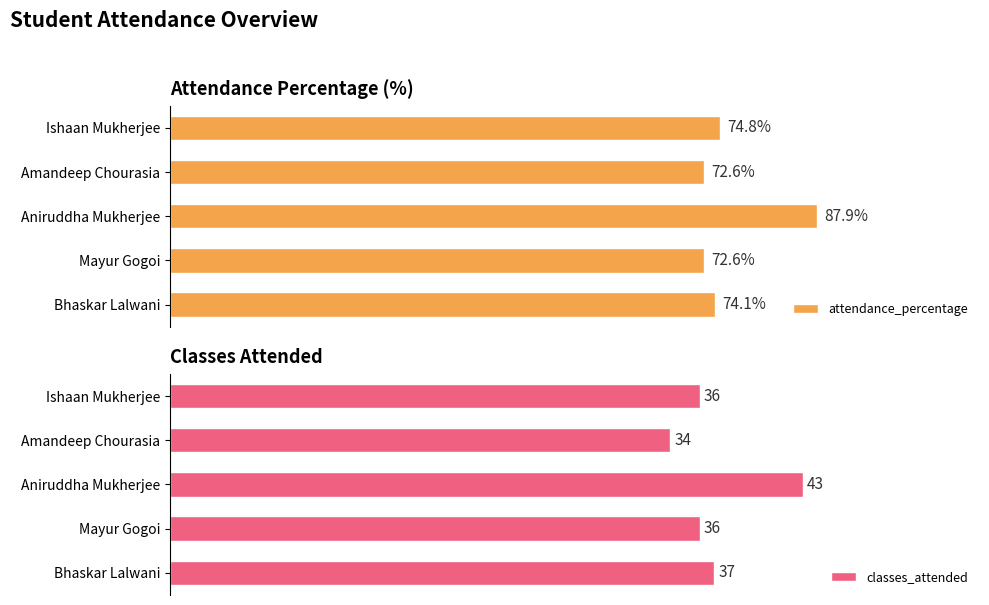

At which label does attendance_percentage reach its peak?

Aniruddha Mukherjee